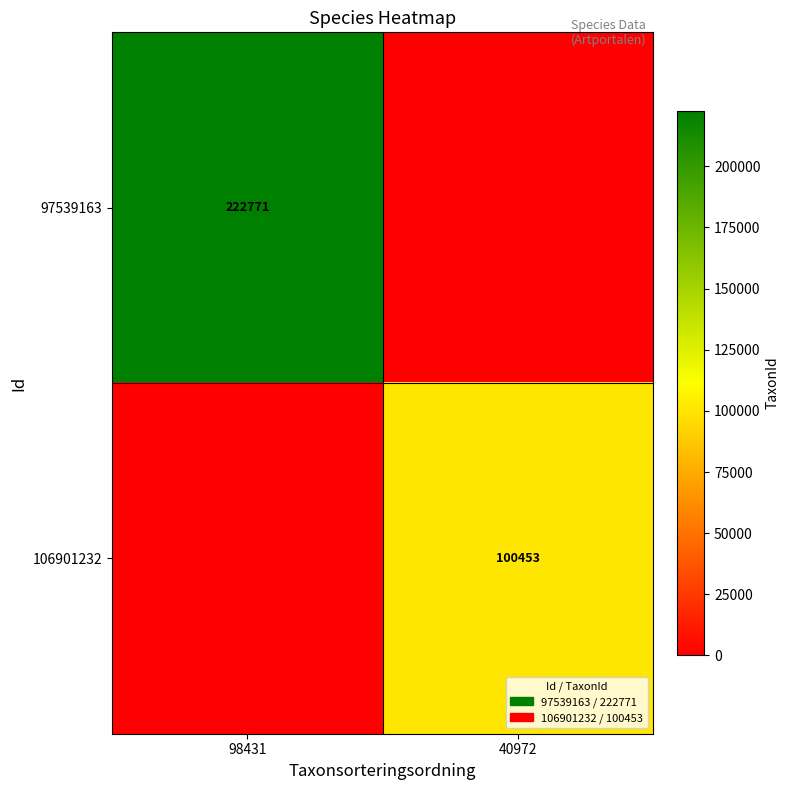

The value of 106901232 at 40972 is 20750. True or false?

False